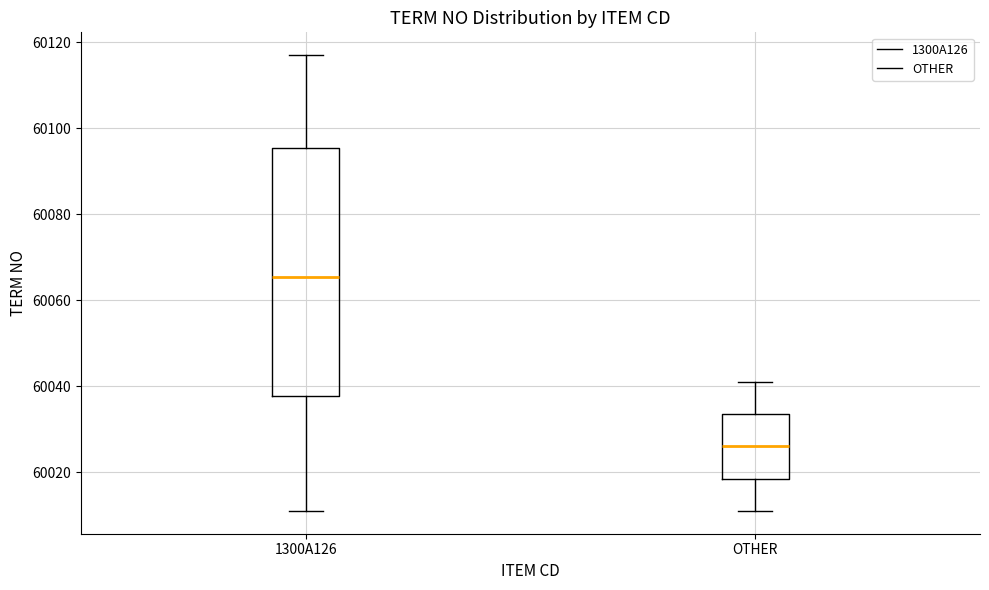

Reading left to right, transcribe this box plot: for each box, give where its median line is, the range the box spans, and where its two whiskers end, as read against the y-axis. The values are not printed on the chart, so give them approximately, as read against the axis.

1300A126: median 60066, box 60038 to 60096, whiskers 60012 to 60118
OTHER: median 60026, box 60018 to 60034, whiskers 60012 to 60042